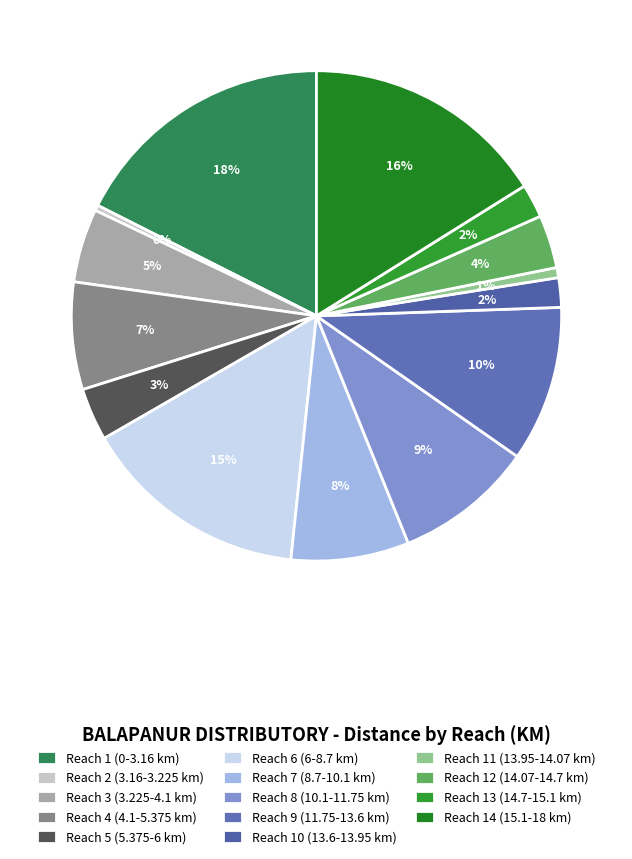

Rank the categories by value from lowest to highest.

Reach 2 (3.16-3.225 km), Reach 11 (13.95-14.07 km), Reach 10 (13.6-13.95 km), Reach 13 (14.7-15.1 km), Reach 5 (5.375-6 km), Reach 12 (14.07-14.7 km), Reach 3 (3.225-4.1 km), Reach 4 (4.1-5.375 km), Reach 7 (8.7-10.1 km), Reach 8 (10.1-11.75 km), Reach 9 (11.75-13.6 km), Reach 6 (6-8.7 km), Reach 14 (15.1-18 km), Reach 1 (0-3.16 km)